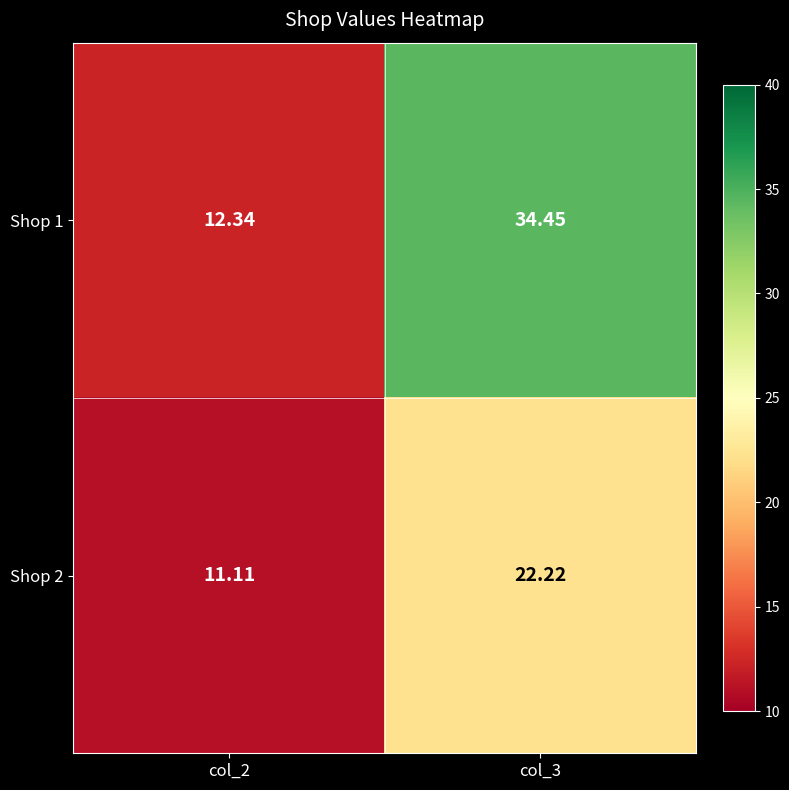

Is the value of Shop 1 at col_3 greater than the value of Shop 2 at col_2?

Yes